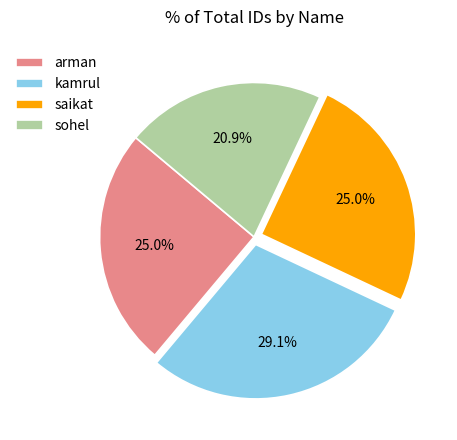

How many slices are in this pie chart?

4